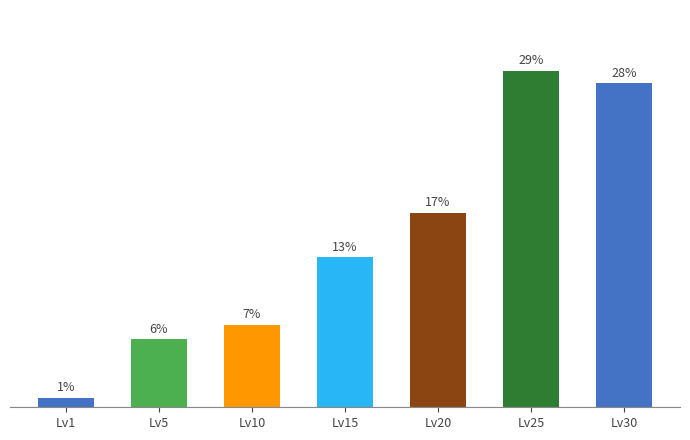

At which category does the chart reach its peak across all series?

Lv25